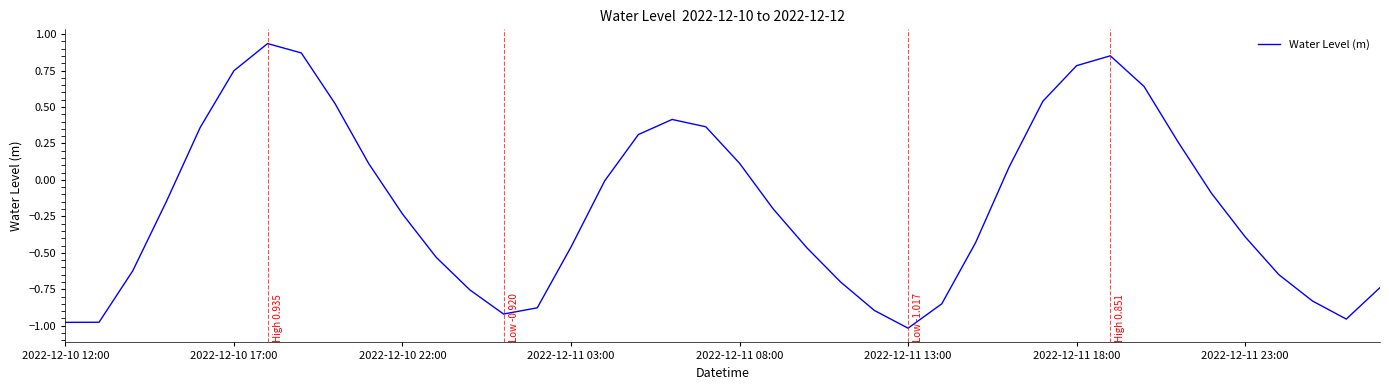

What is the difference between the maximum and minimum values?

2.0